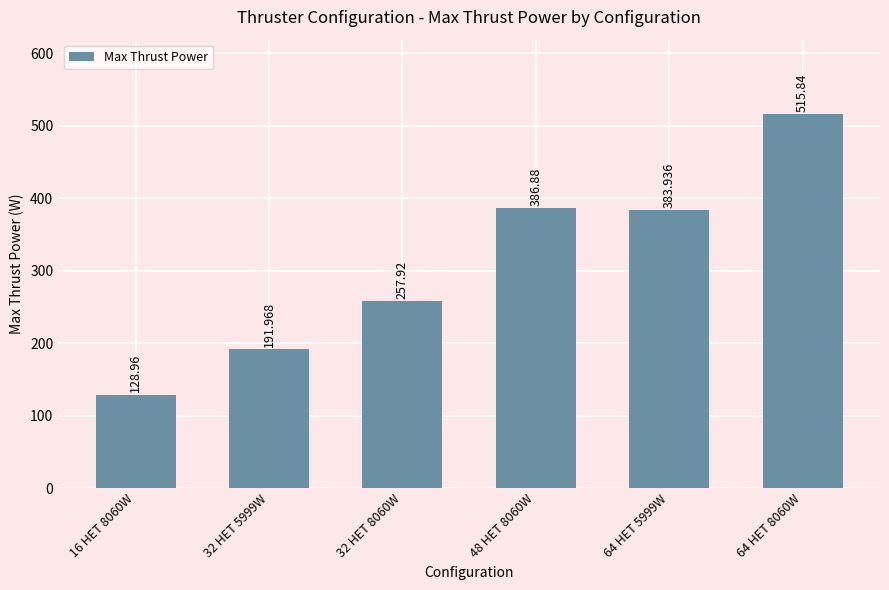

What is the difference between the values at 64 HET 5999W and 32 HET 8060W?

126.0